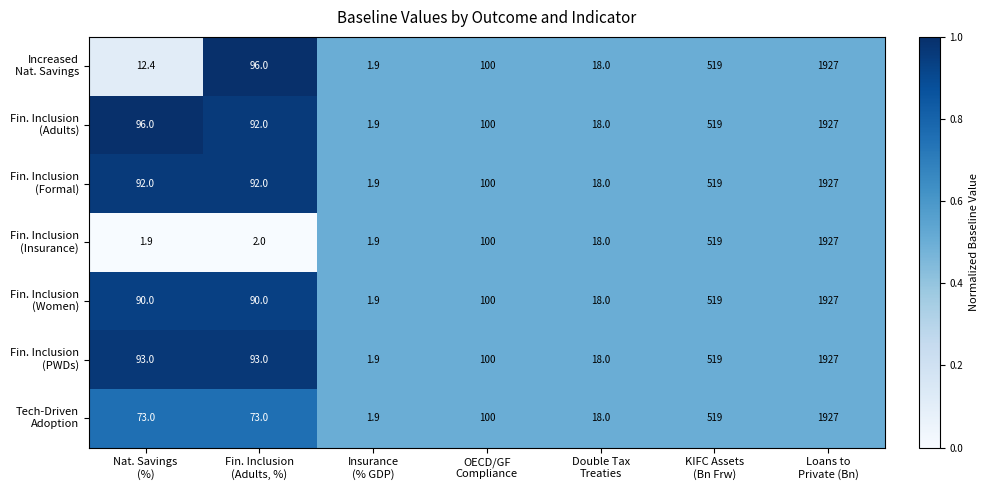

How many series are shown in this chart?

7